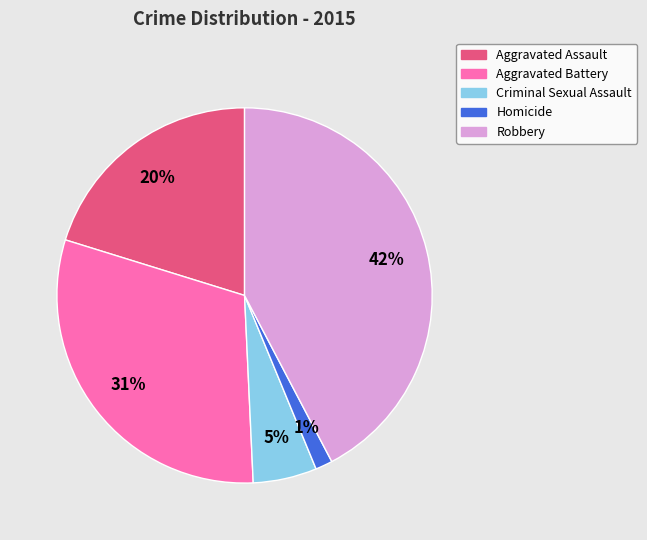

Between Homicide and Robbery, which is larger?

Robbery